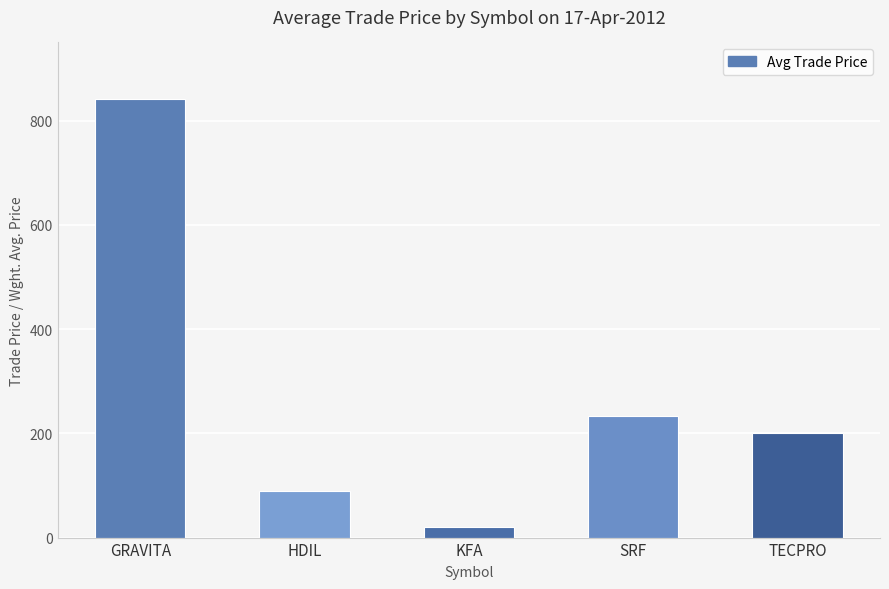

What is the difference between the maximum and minimum values?

821.1